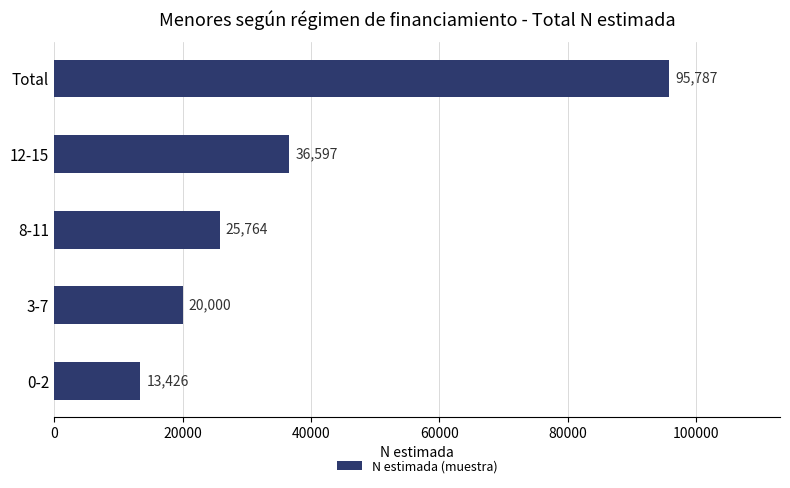

Is it true that the value at Total is 95787?

True